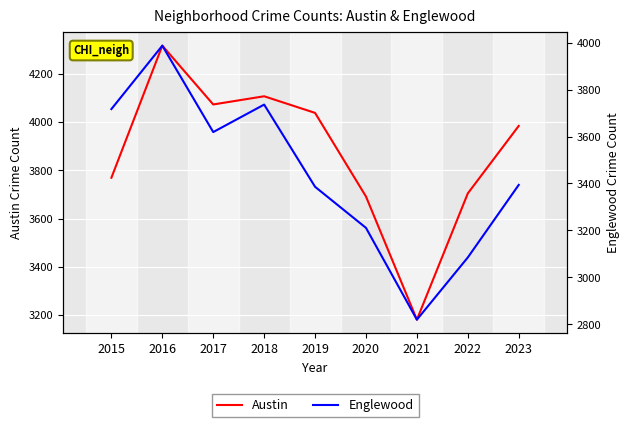

Reading left to right, list all the values displayed in this chart.

Austin: 2015=3770	2016=4318	2017=4074	2018=4108	2019=4039	2020=3692	2021=3181	2022=3705	2023=3985
Englewood: 2015=3717	2016=3987	2017=3619	2018=3736	2019=3386	2020=3211	2021=2820	2022=3085	2023=3394